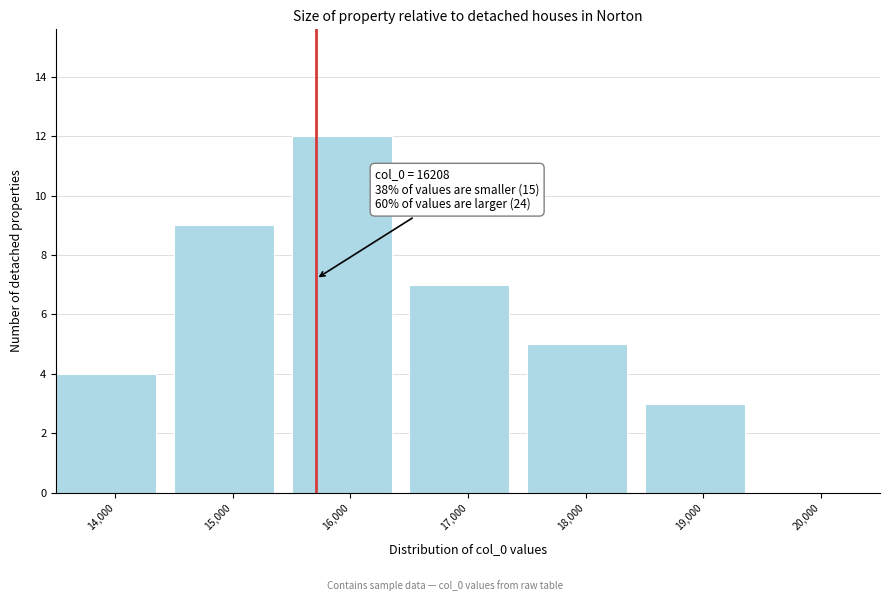

Reading left to right, what are all the values shown in this chart?

14,000=4	15,000=9	16,000=12	17,000=7	18,000=5	19,000=3	20,000=0